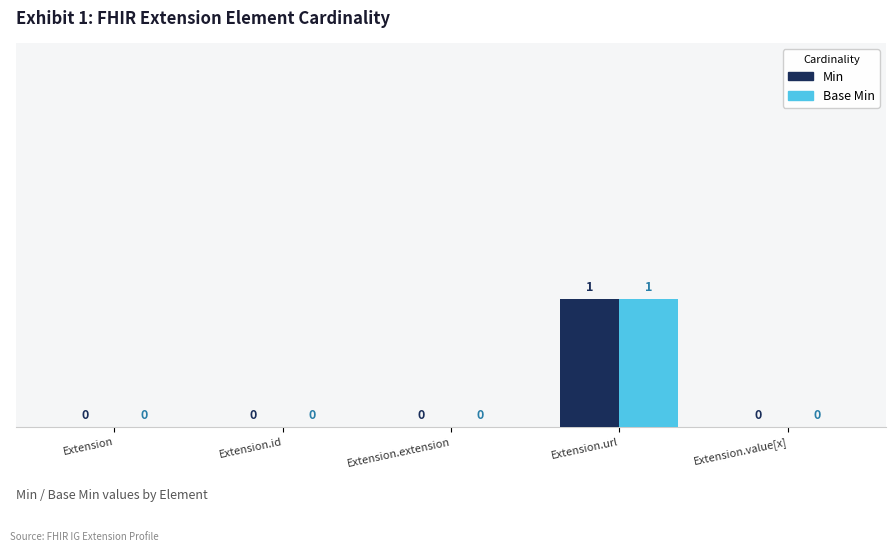

What is the maximum value for Base Min?

1